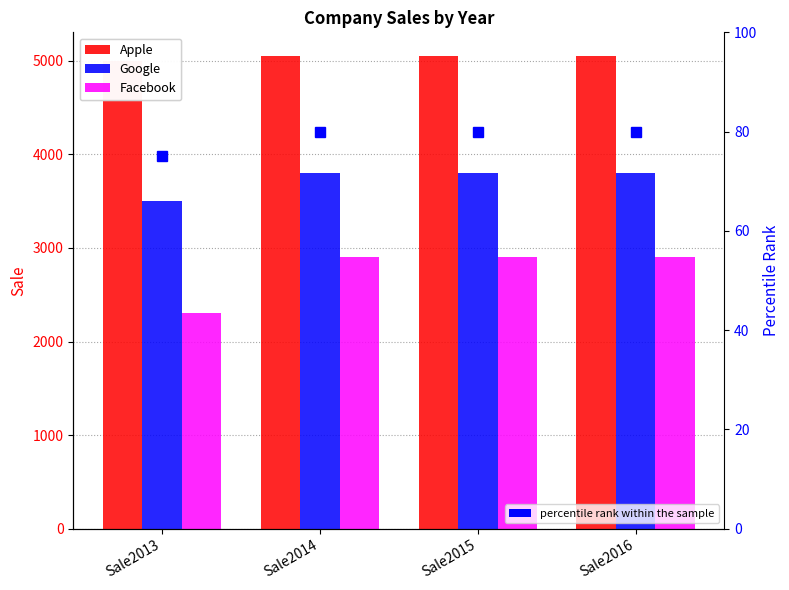

Count the number of data series in this chart.

4